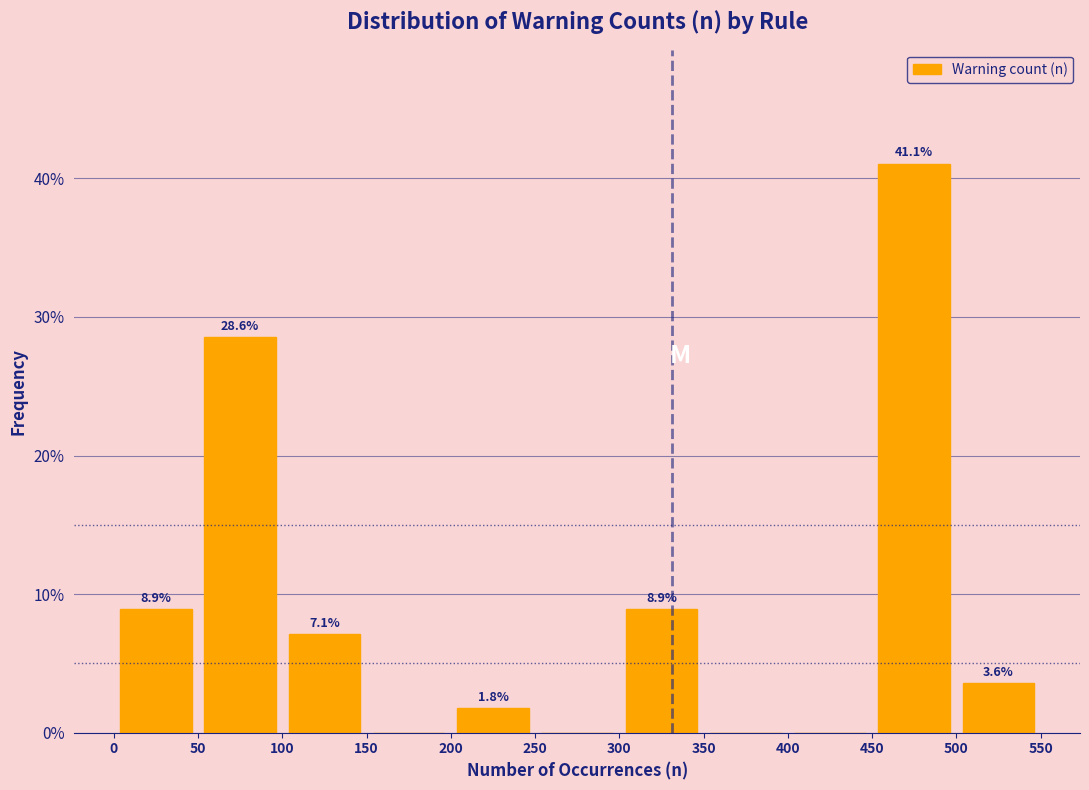

Over which range of the x-axis is the bar tallest?

450 to 500